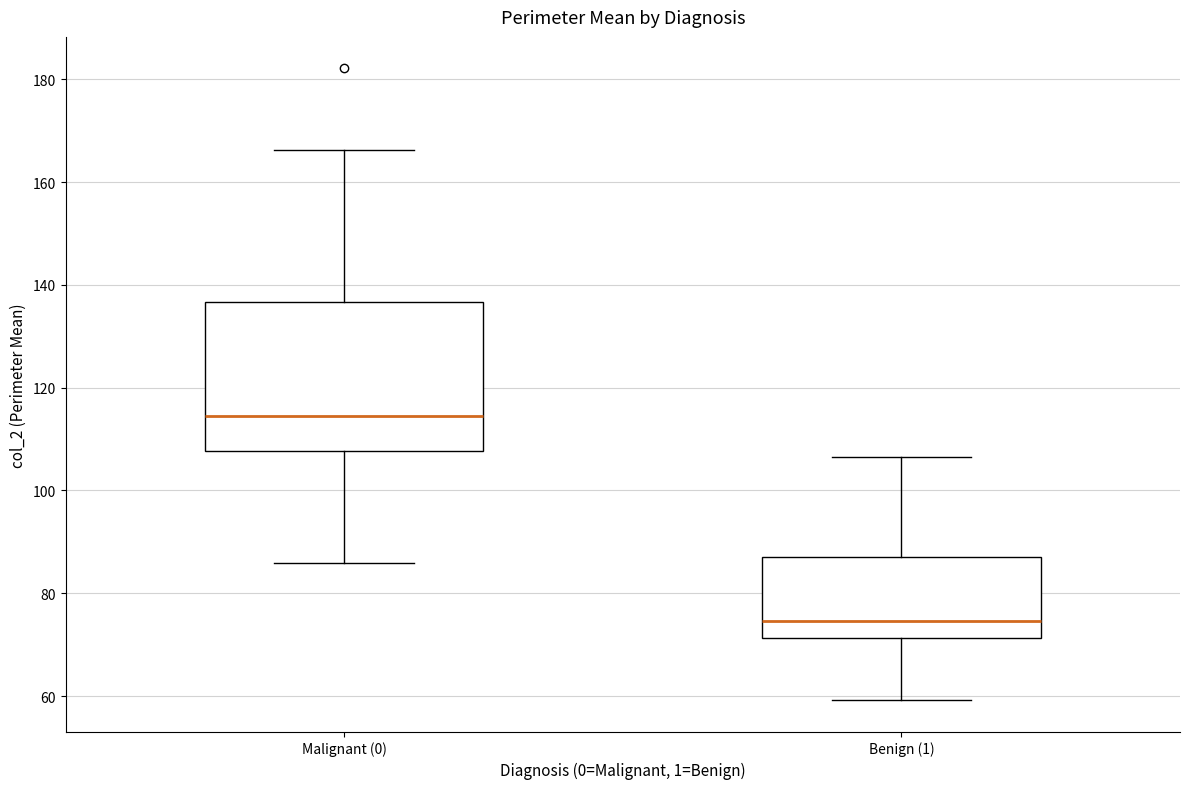

Which box is the tallest, from its lower edge to its upper edge?

Malignant (0)